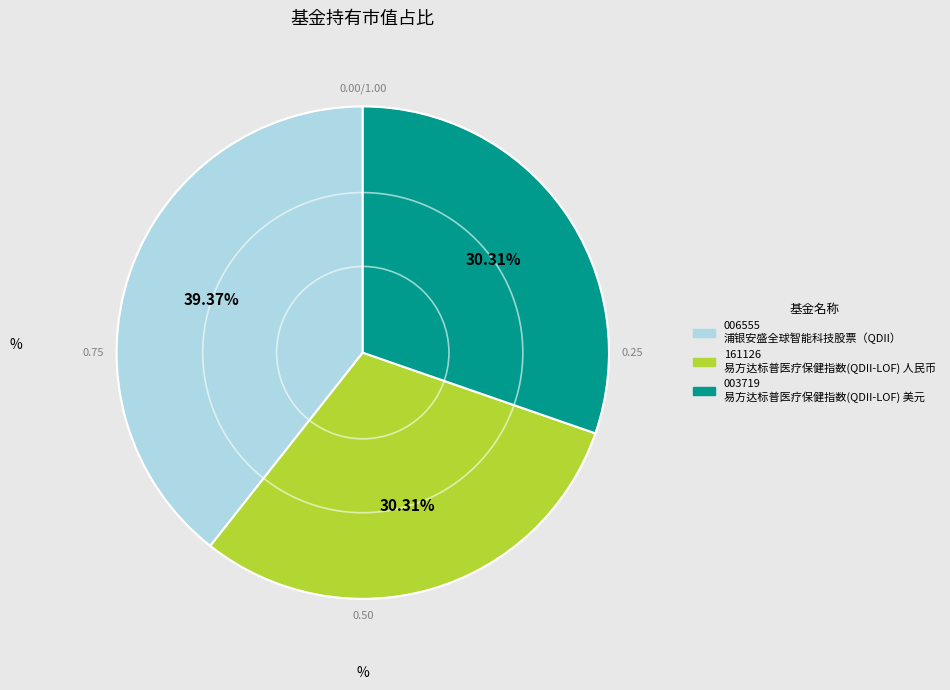

Is there any slice that represents more than half of the pie?

No